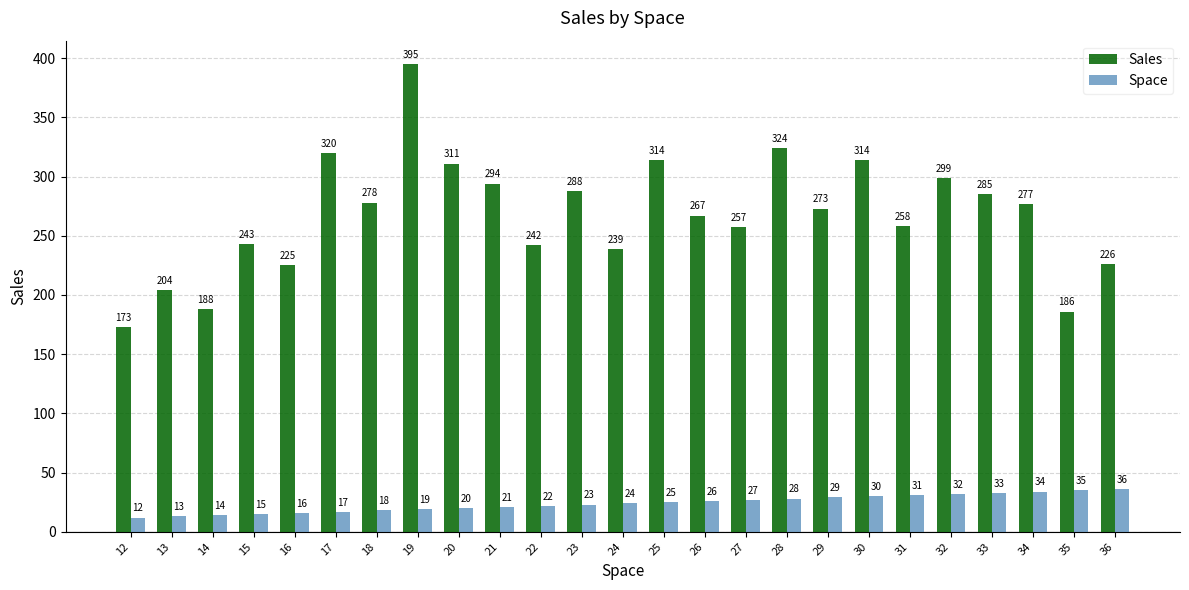

At which category is the sum across all series the highest?

19